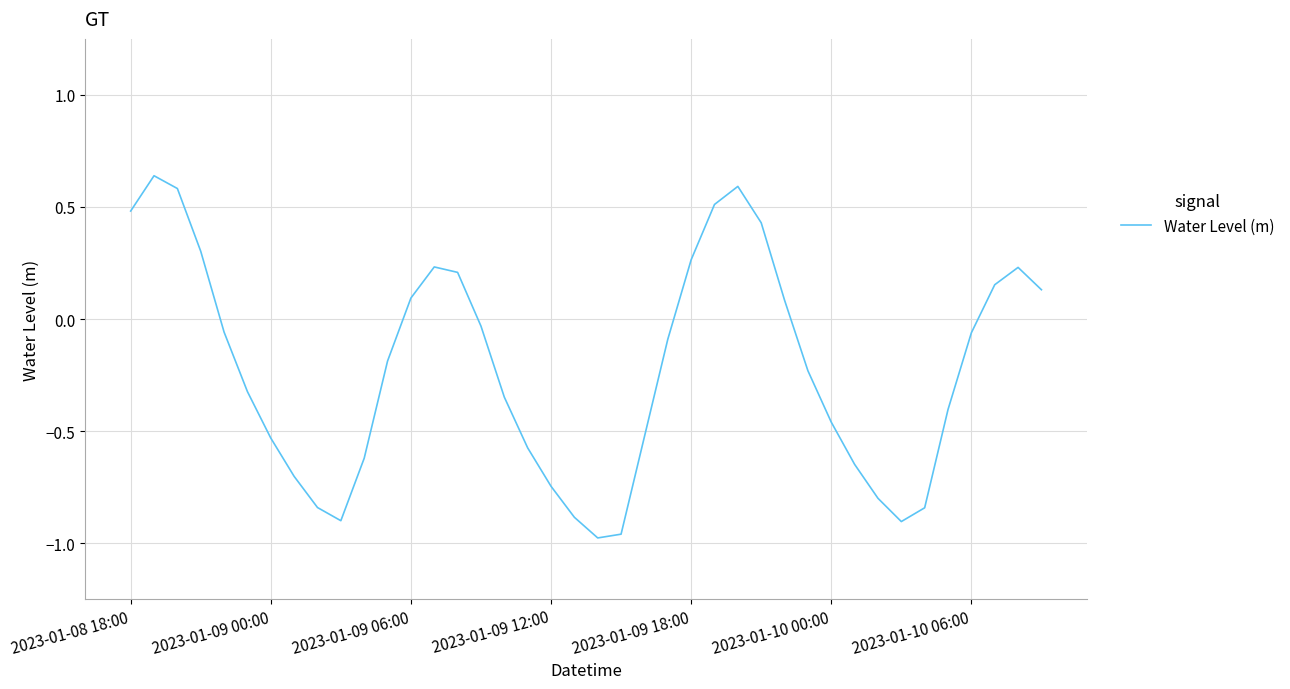

Where does the data first go above 0?

2023-01-08 18:00